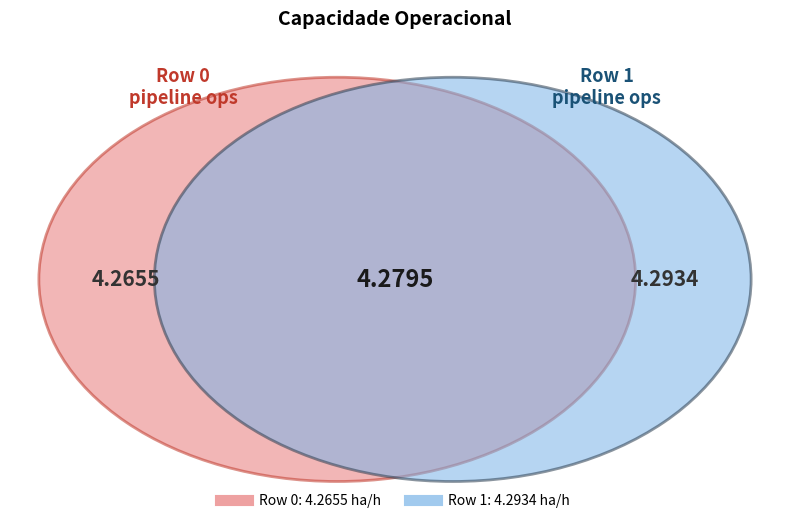

Rank the categories by value from lowest to highest.

0, 1